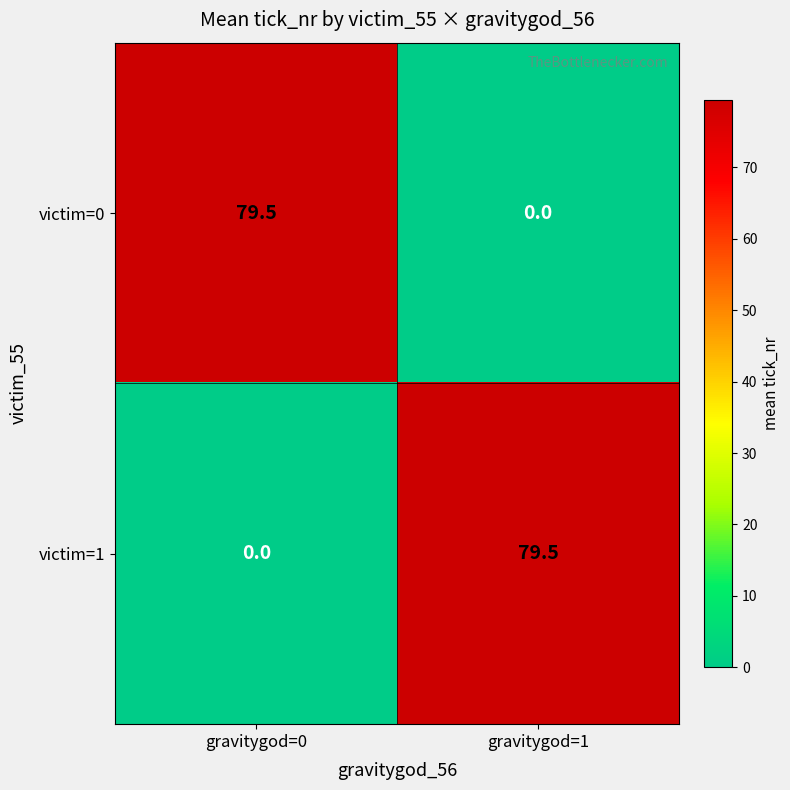

The victim=0 series shows 0.0 at gravitygod=1. True or false?

True